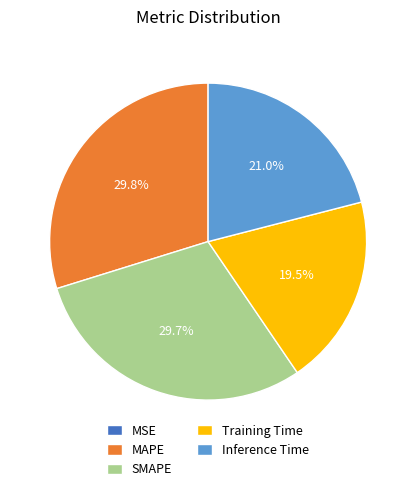

What percentage is the Inference Time slice, to the nearest percent?

21%